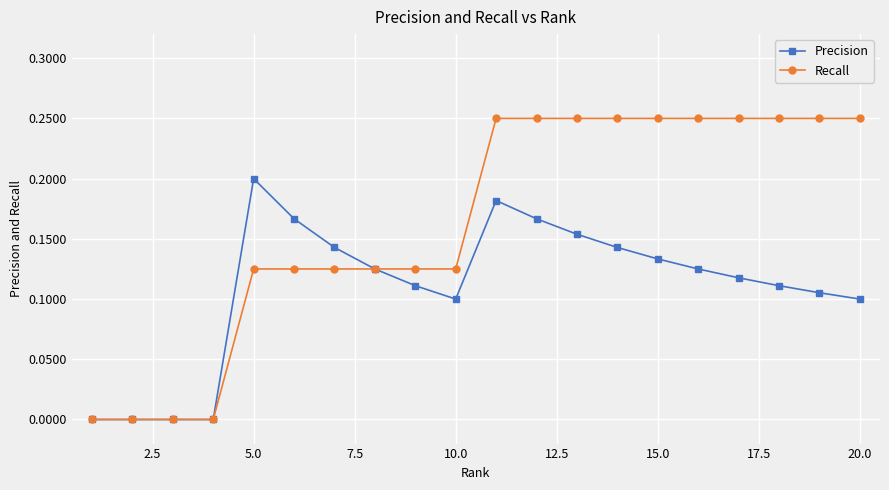

What are all the series names shown in the legend?

Precision, Recall